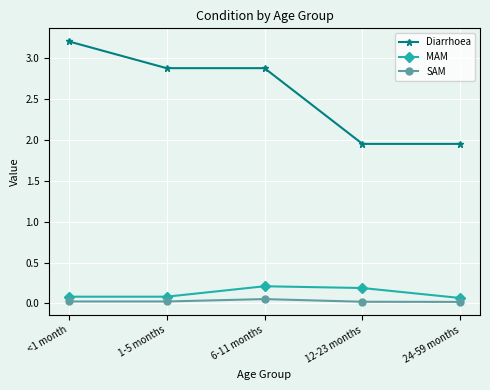

Which series has the largest total across all categories?

Diarrhoea